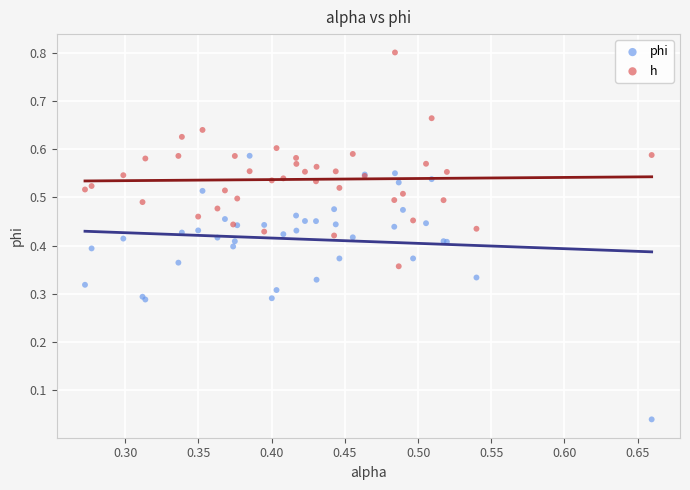

Which series has the largest Y range (max minus min)?

phi